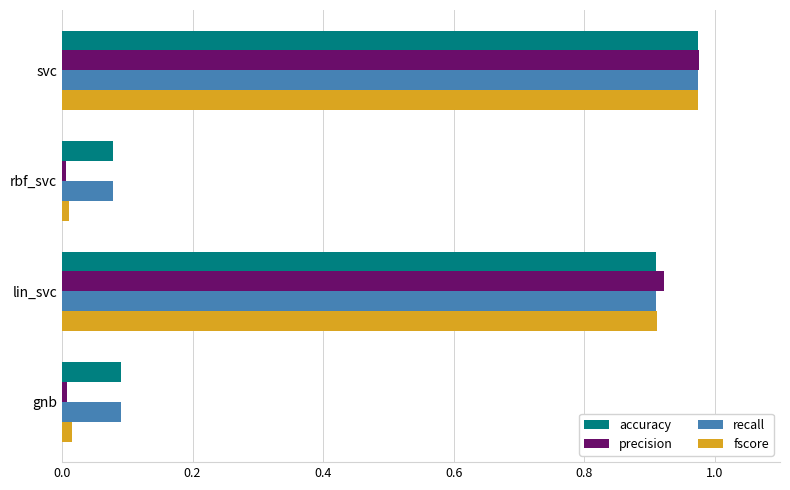

Which series has the widest spread of values?

precision